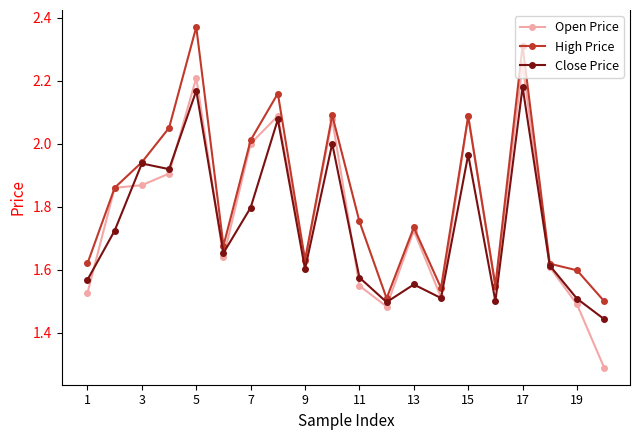

True or false: Open Price has more than 0 points higher than both neighbors.

True